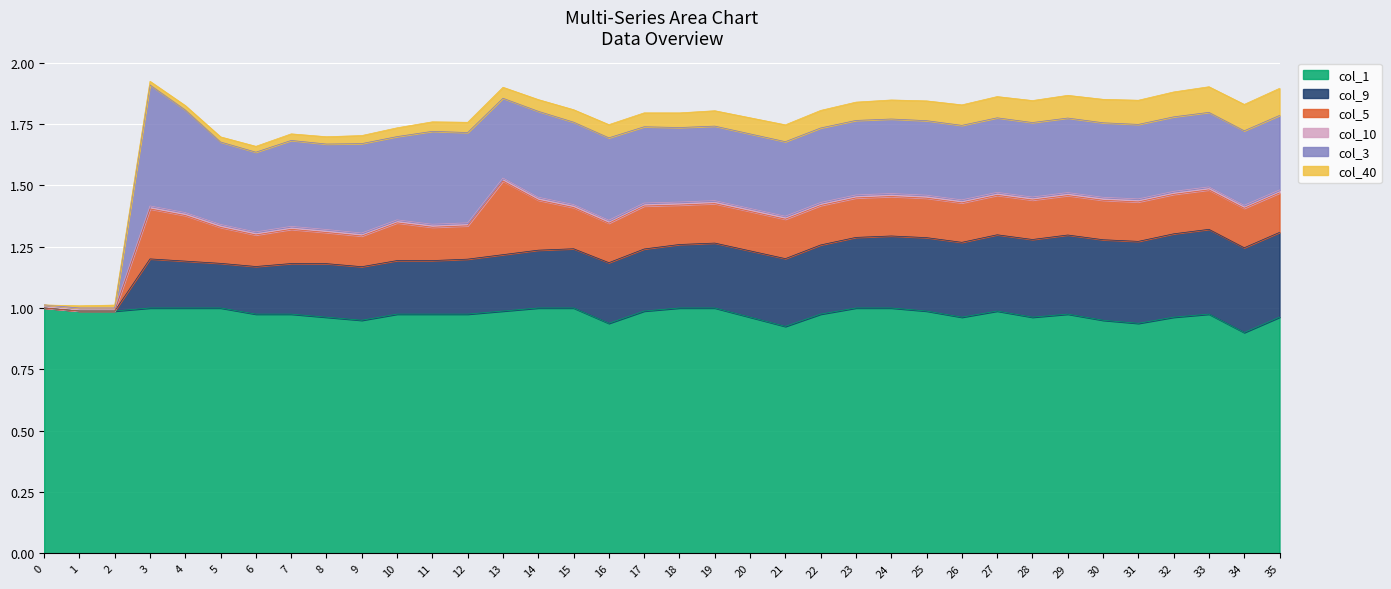

Which series has the largest total across all categories?

col_1